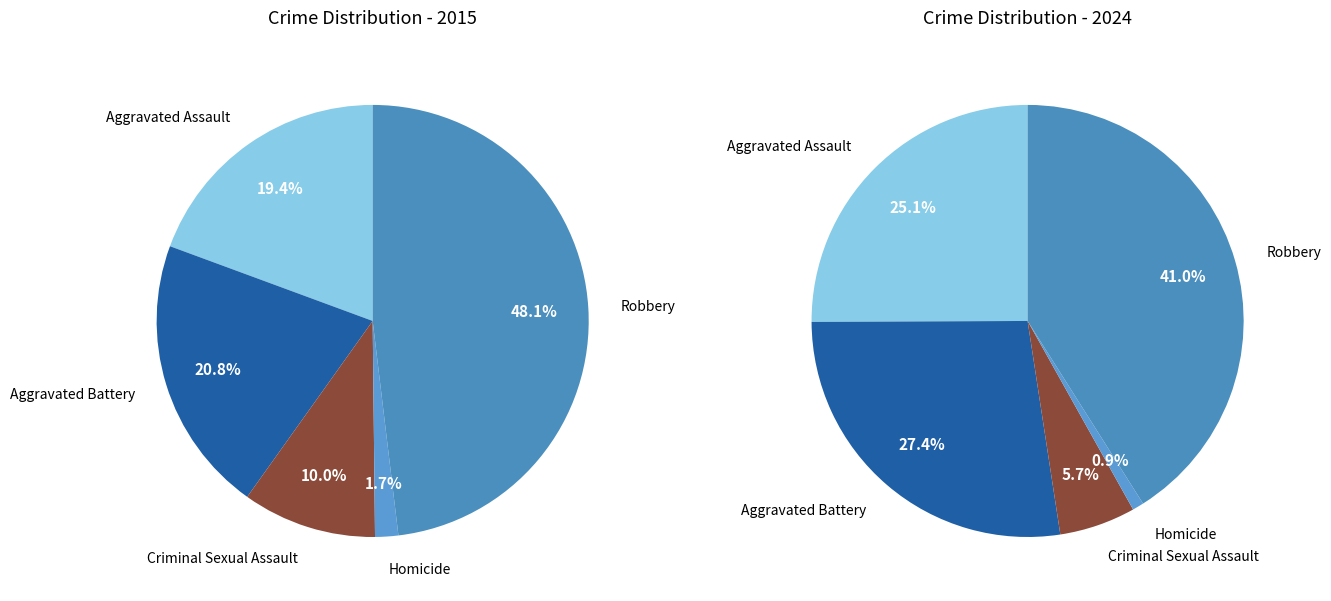

Between Homicide and Criminal Sexual Assault, which is larger?

Criminal Sexual Assault